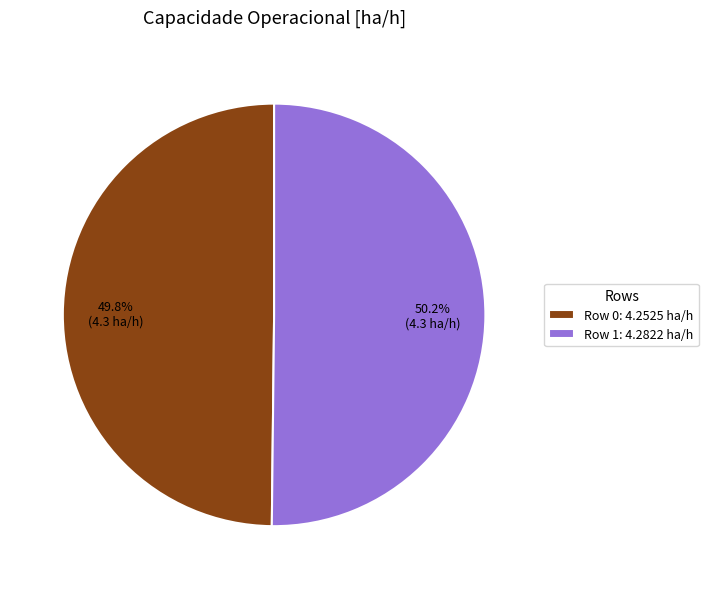

To the nearest percent, what is the average slice percentage?

50%